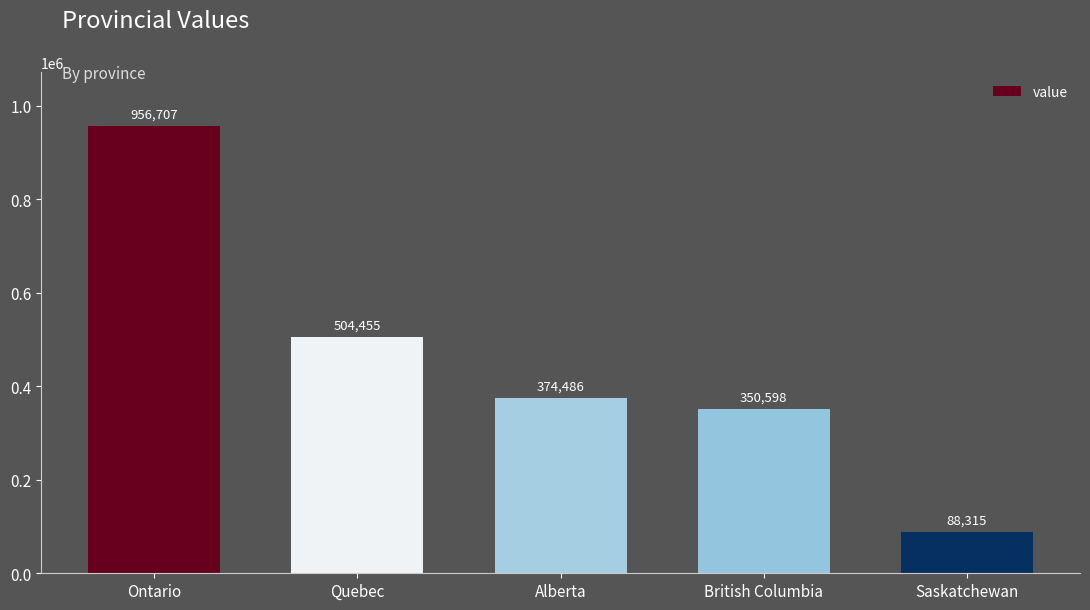

What is the average value?

454912